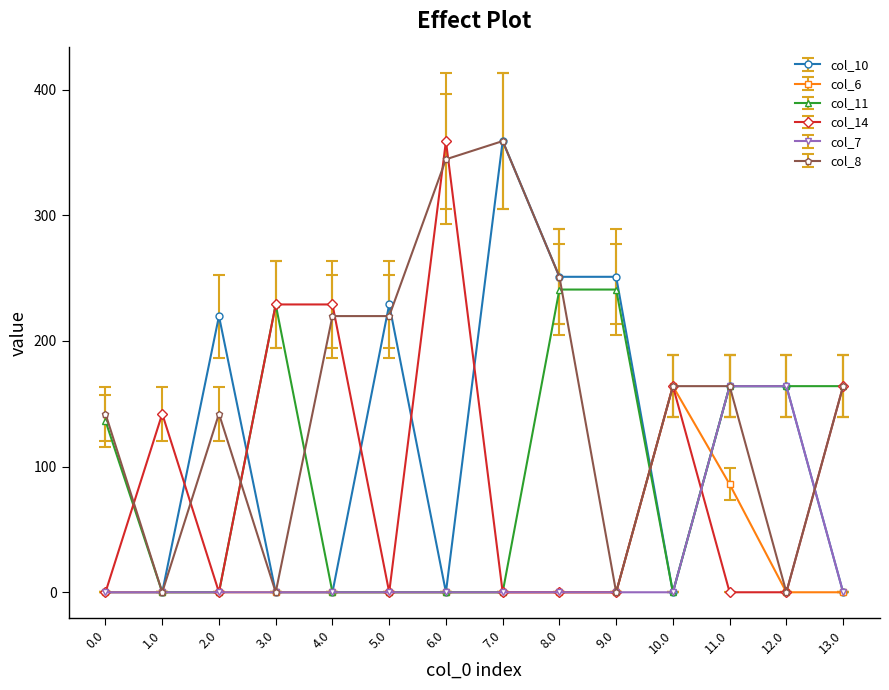

True or false: col_8 has more than 0 points higher than both neighbors.

True